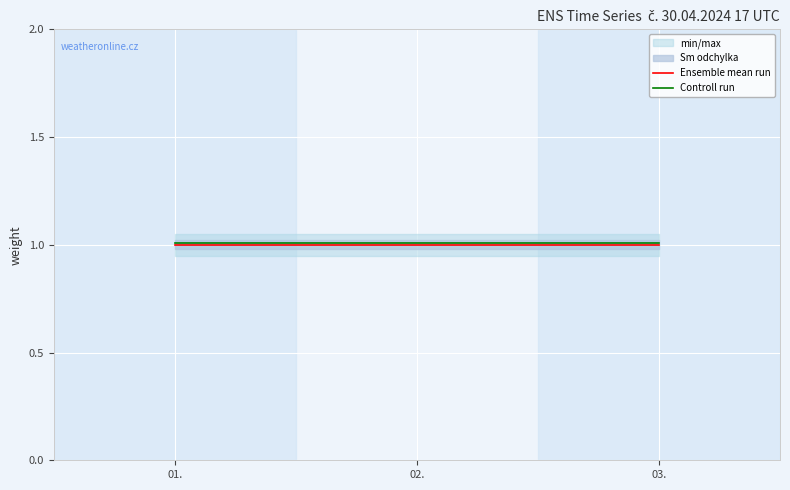

Reading left to right, transcribe all the data shown in this chart.

Ensemble mean run: 01.=1.0	02.=1.0	03.=1.0
Controll run: 01.=1.0	02.=1.0	03.=1.0